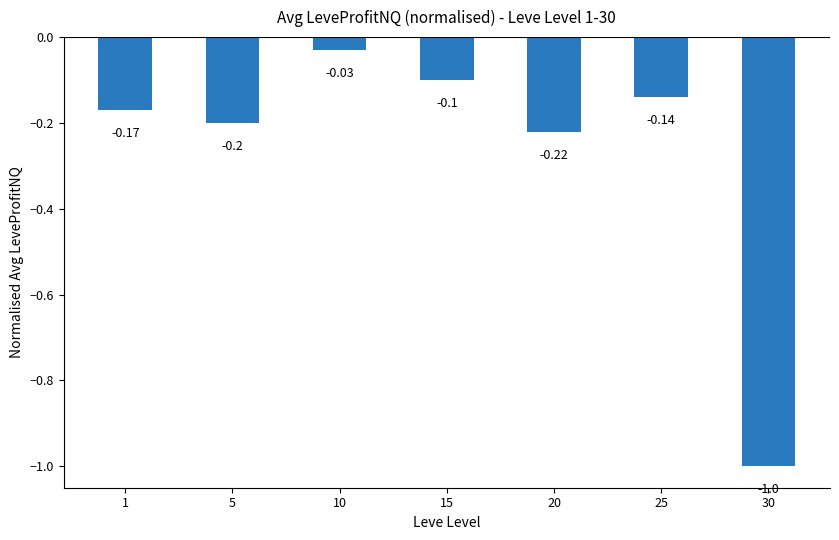

Which label corresponds to the smallest value in the chart?

30